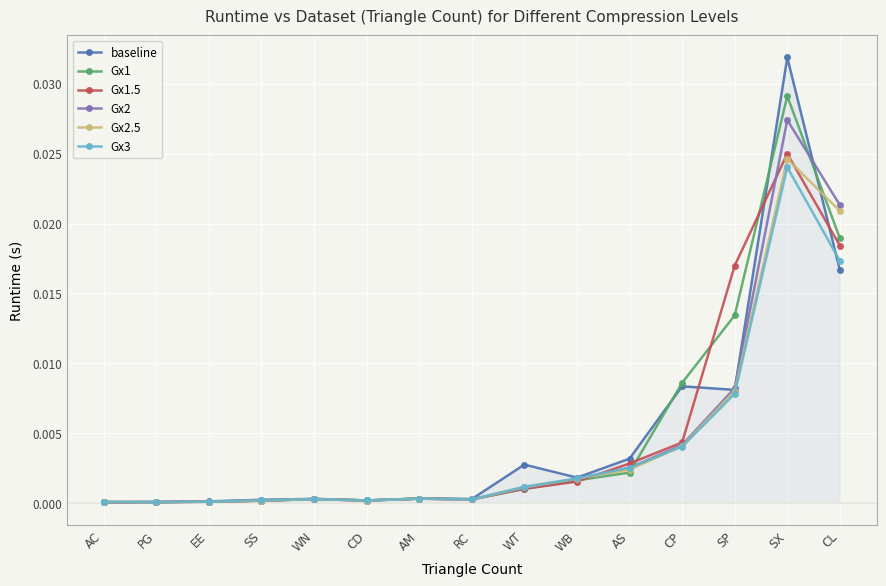

True or false: baseline and Gx3 intersect in this chart.

True